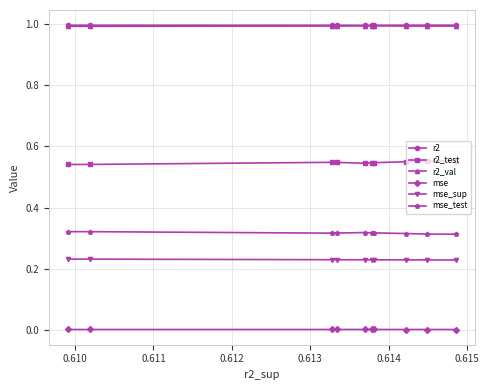

What is the average value of the mse_sup series?

0.2